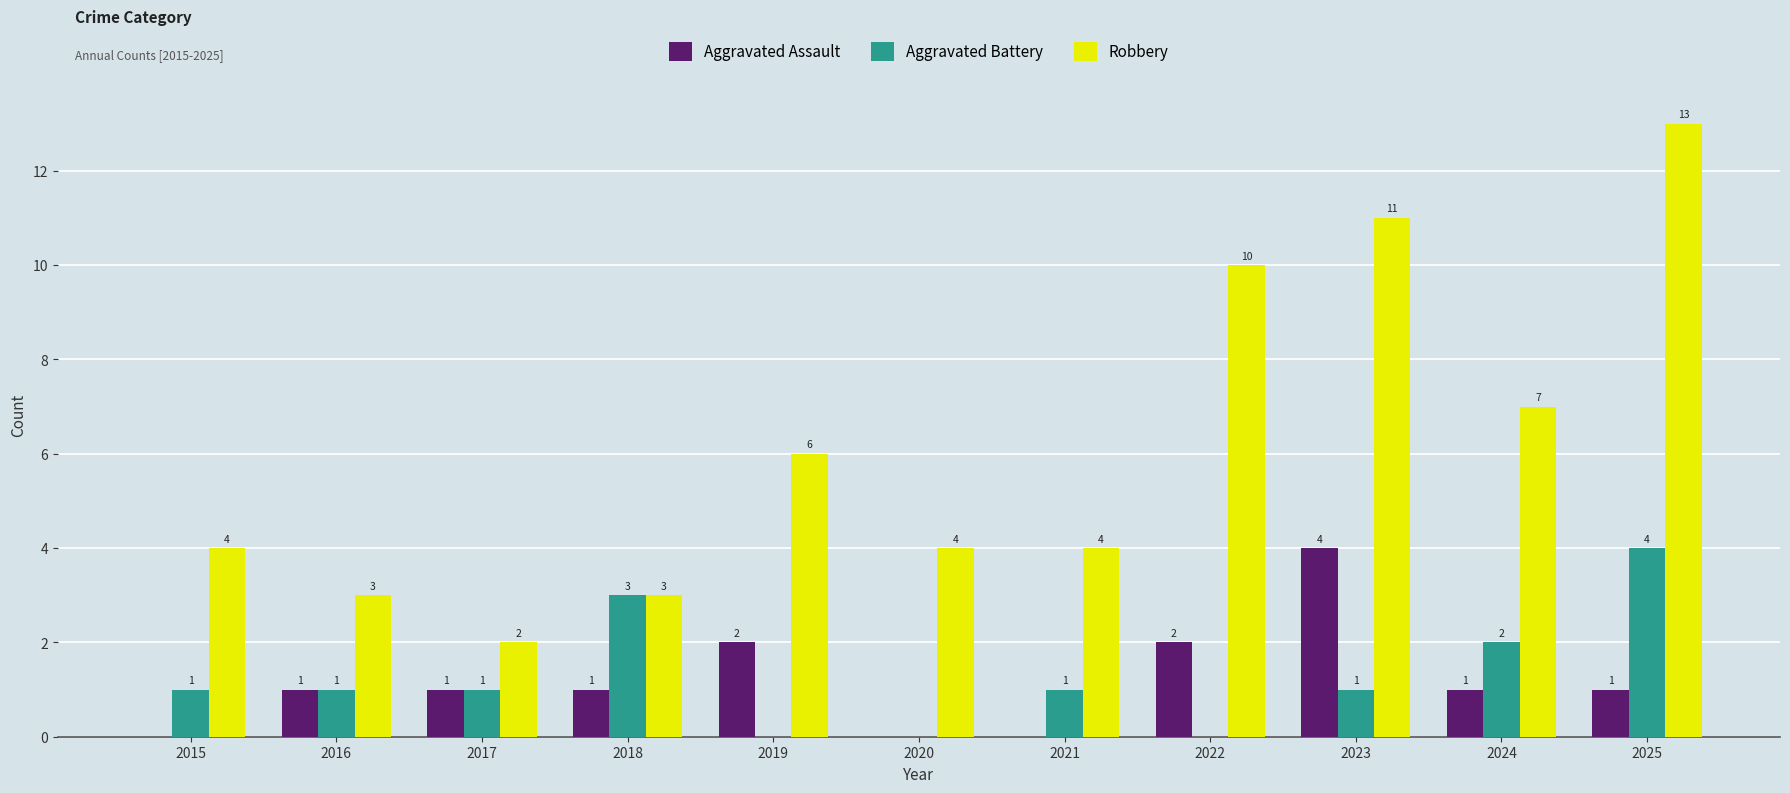

Which series changed the most between 2017 and 2019?

Robbery